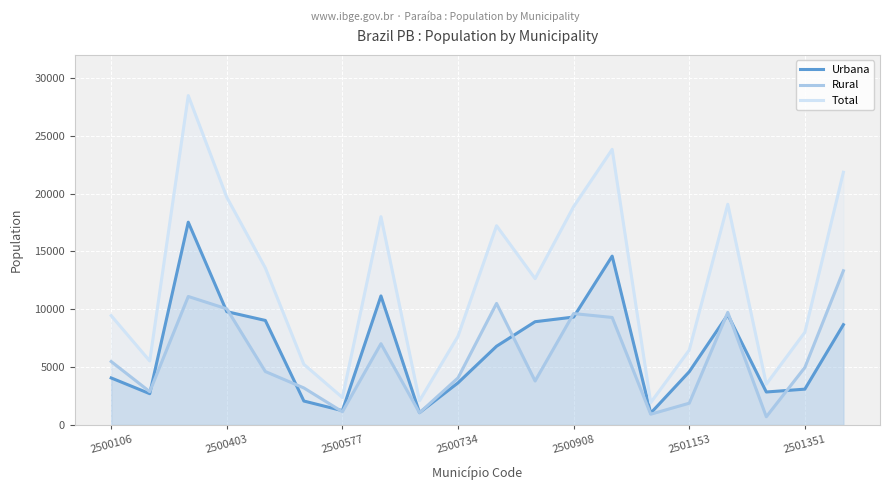

Which has a higher value, 16 or 14?

16